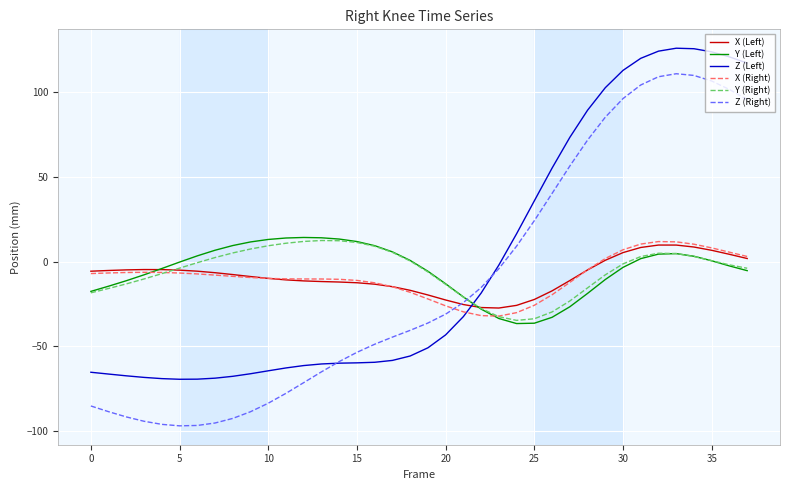

After their last crossing, which series has the higher values: X (Right) or Y (Right)?

X (Right)